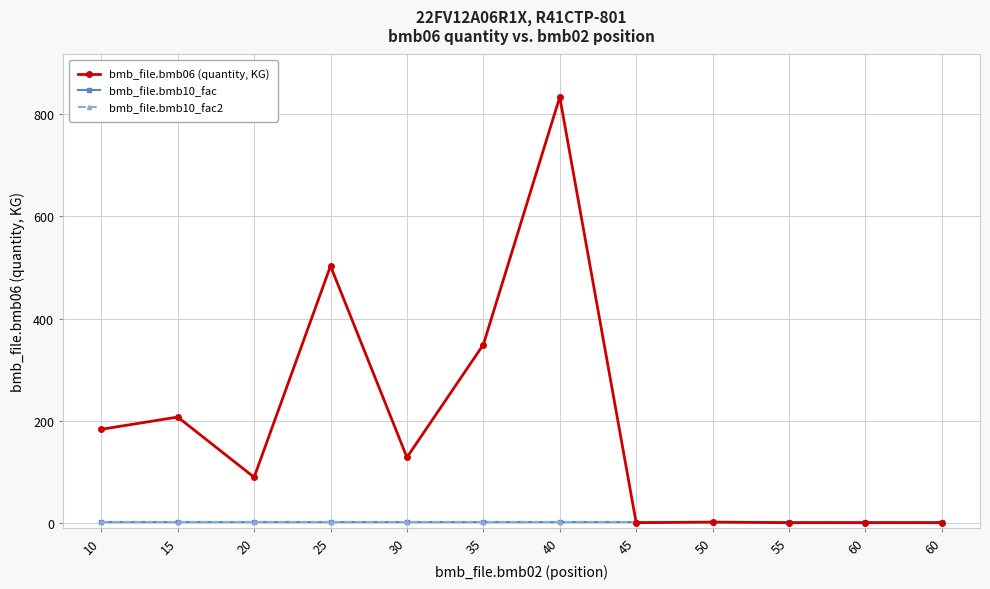

Which has a higher value, 35 or 55?

35